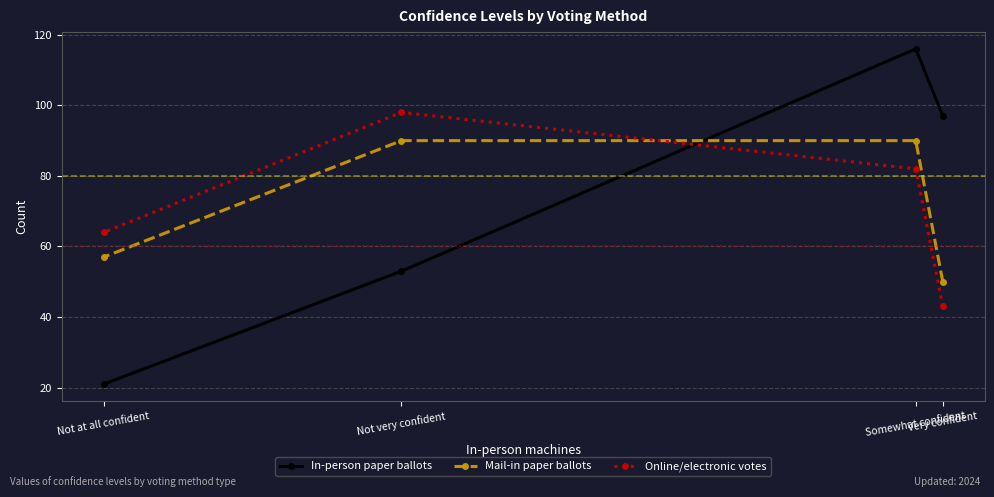

Between Very confident and Not very confident, which series saw the biggest shift?

Online/electronic votes